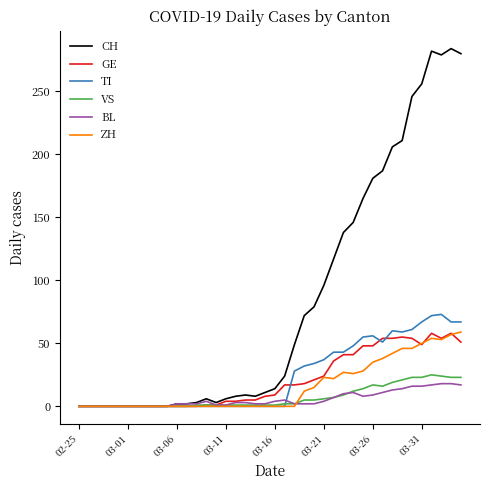

What is the greatest value displayed?

284